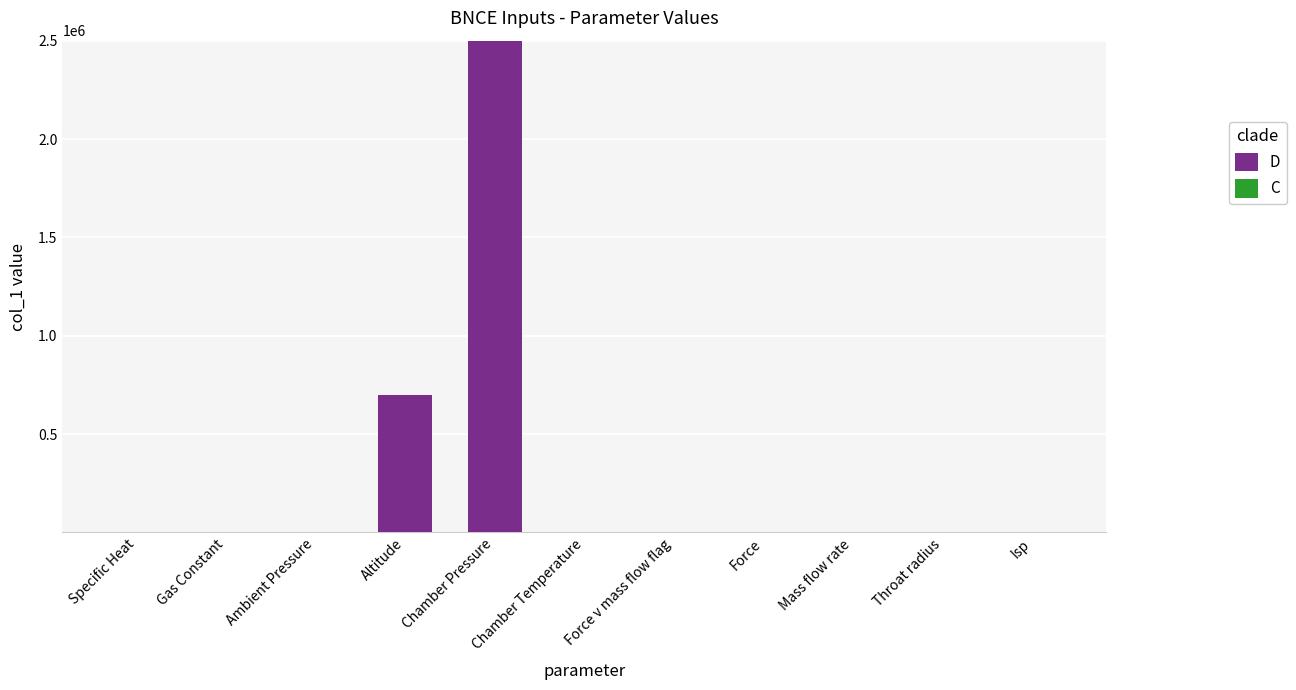

What is the total value across all series at Altitude?

700000.0